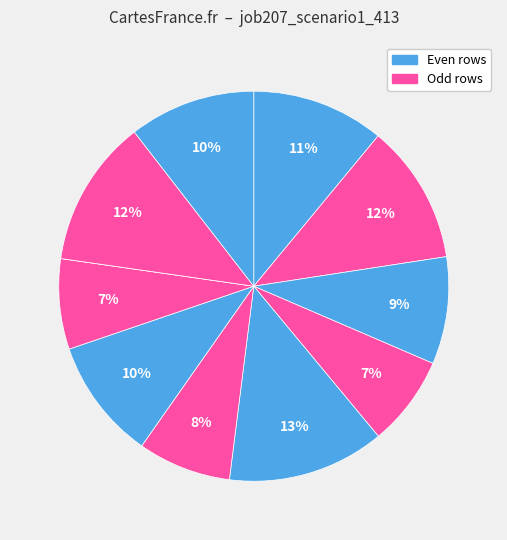

To the nearest percent, what is the average slice percentage?

9%